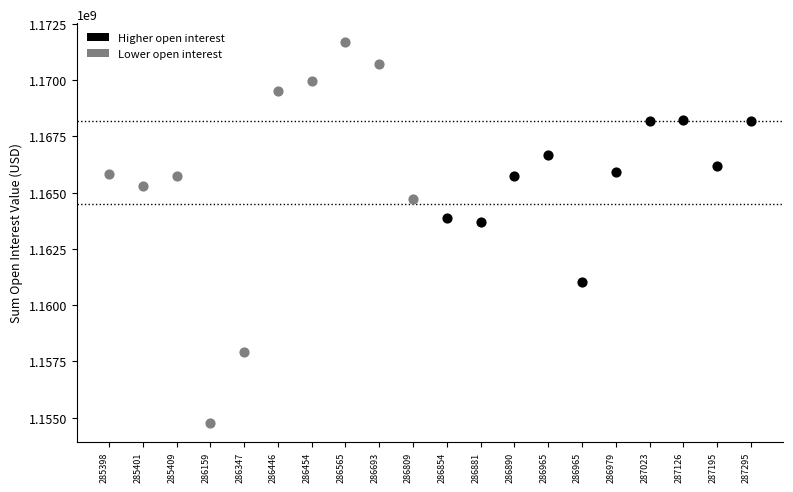

Which series contains the lowest Y value?

Lower open interest